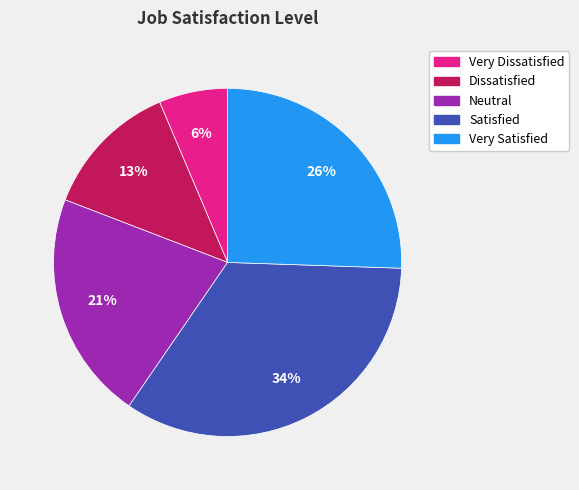

Is it true that Neutral is 27% of the pie?

False